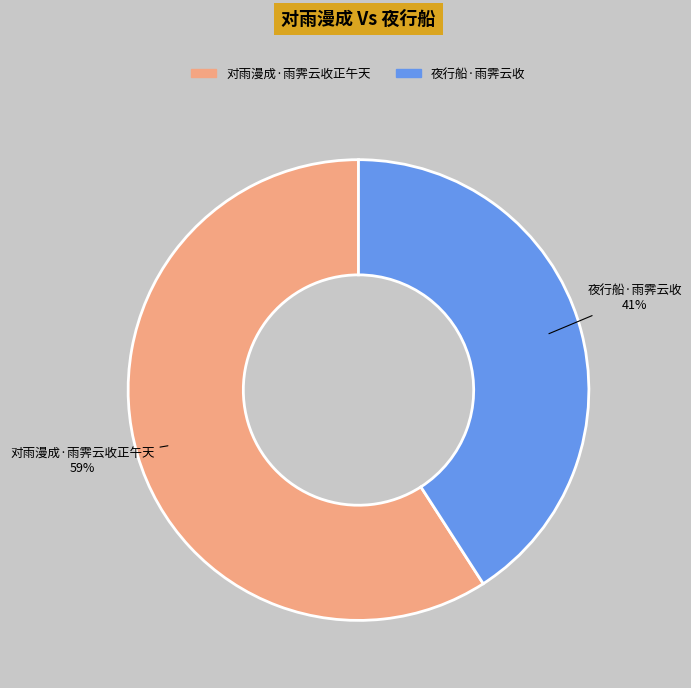

How many slices are in this pie chart?

2